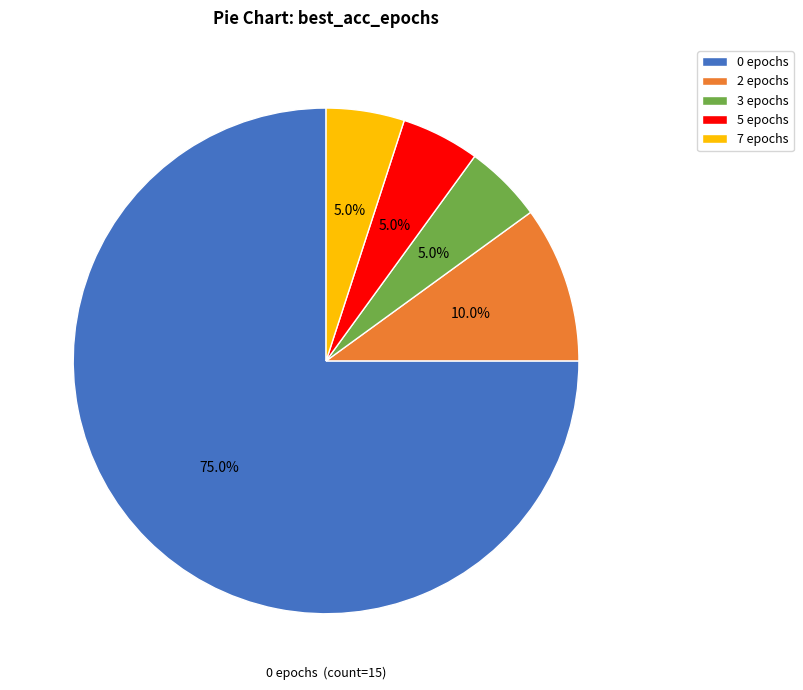

How many slices are in this pie chart?

5